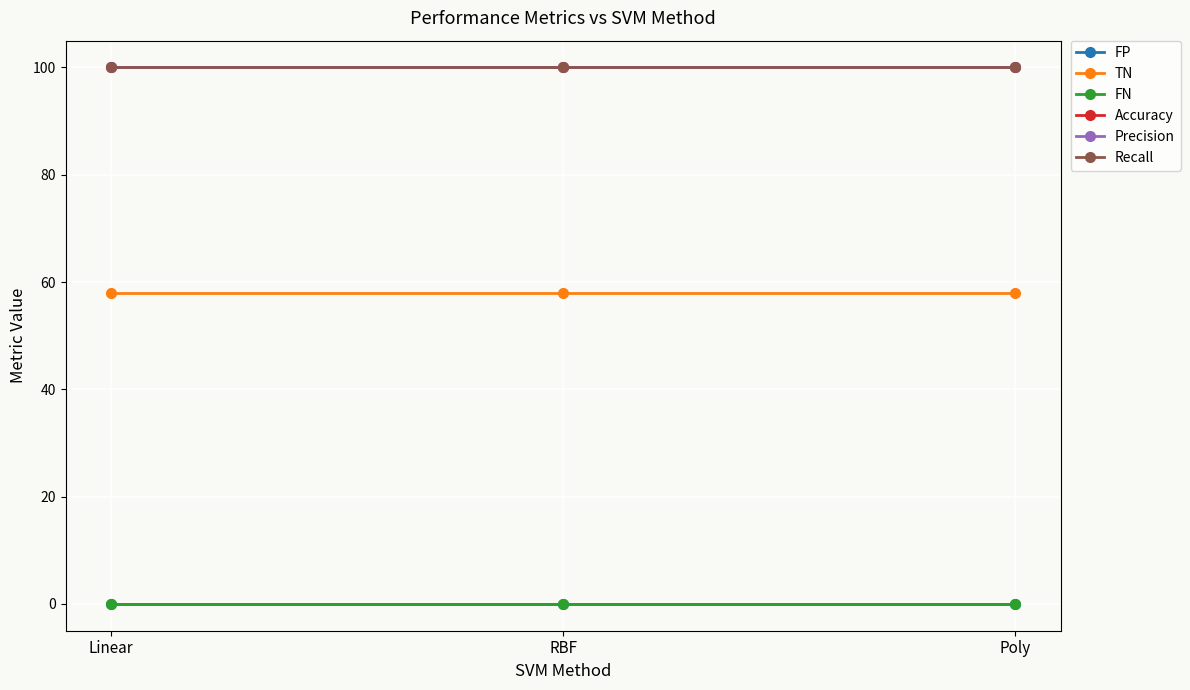

Which series has the widest spread of values?

FP